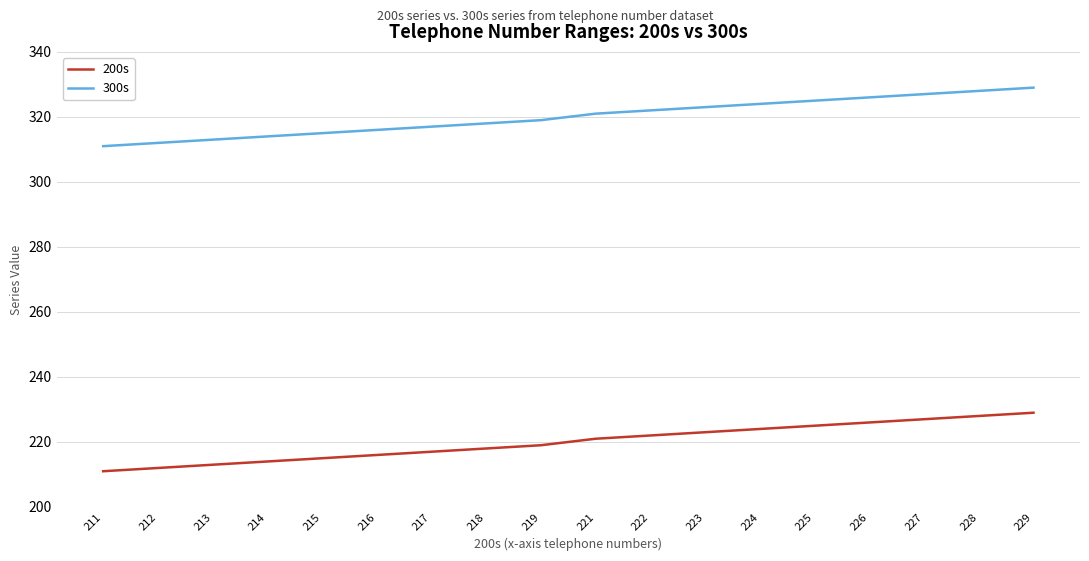

What is the greatest value displayed?

329